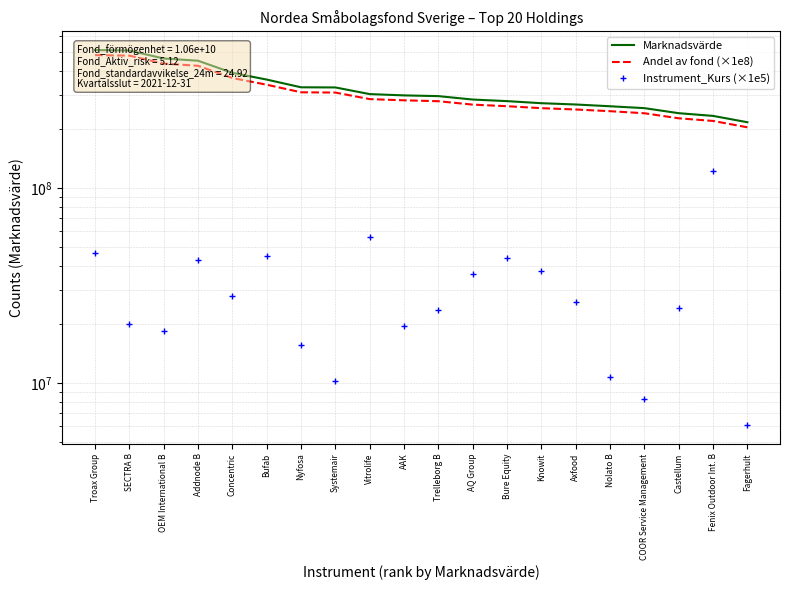

What is the label of the 5th point from the right?

Nolato B